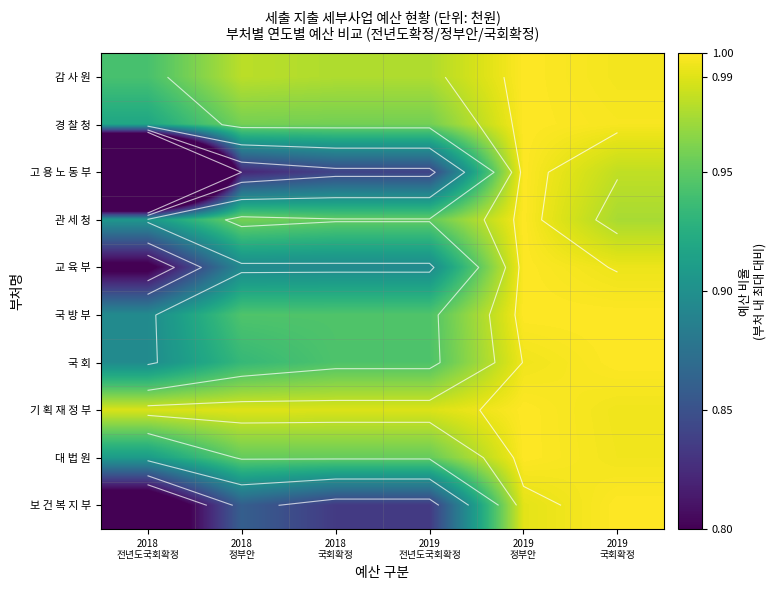

Which has a higher value, 2018
전년도국회확정 or 2019
국회확정?

2019
국회확정